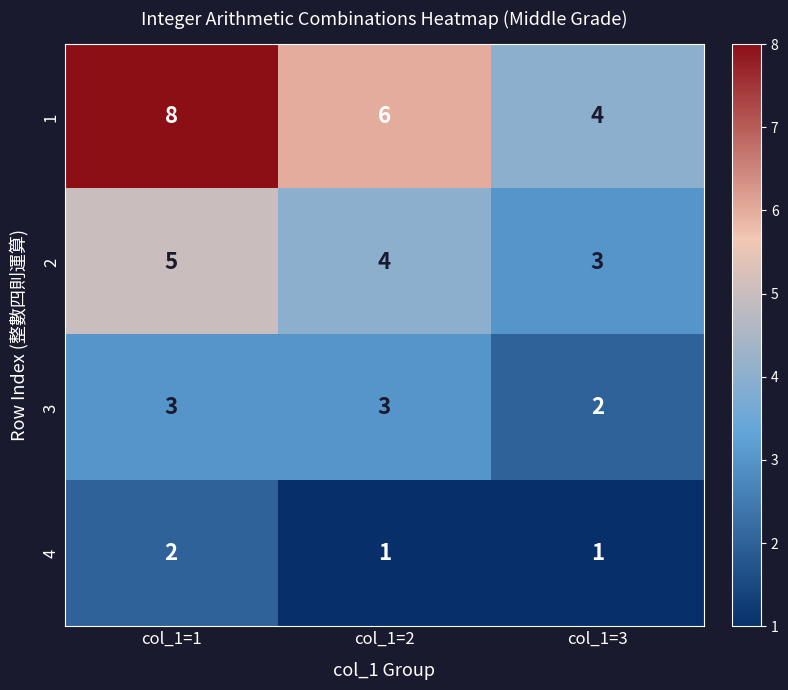

Count the 2 values in the range 3 to 5.

3